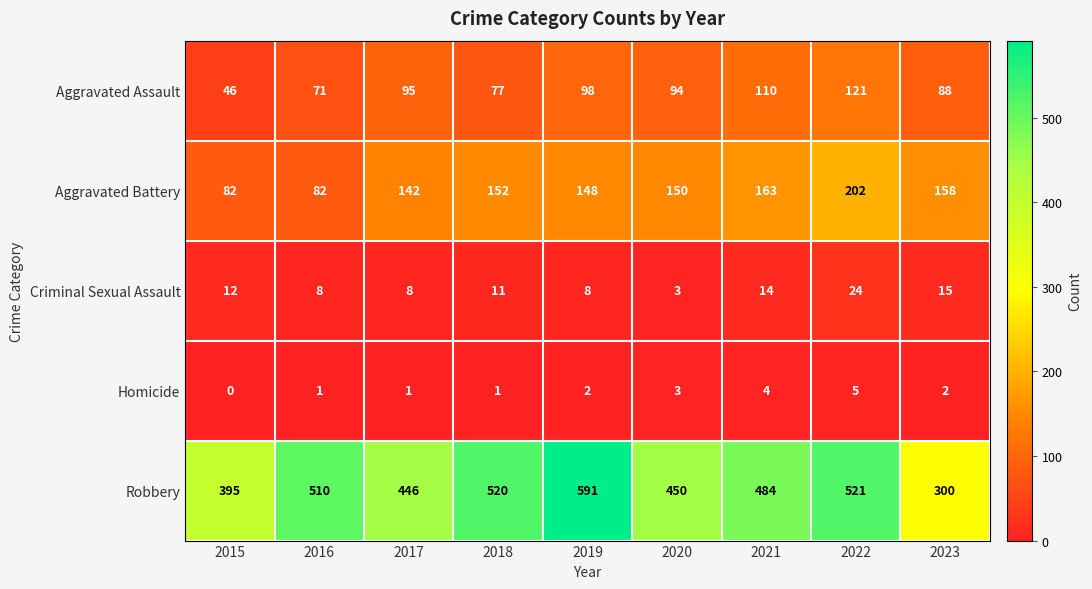

At how many categories does at least one series exceed 19?

9